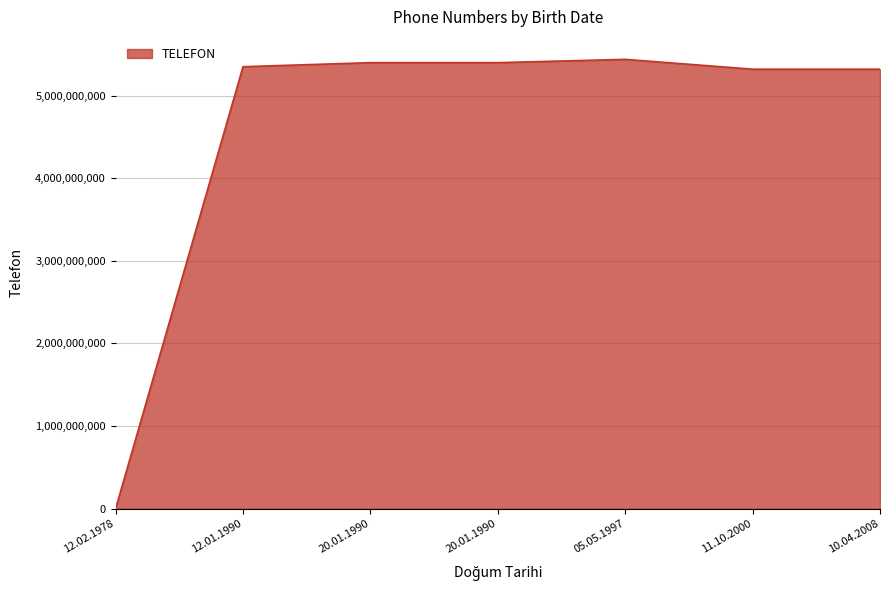

How many values are above zero?

6